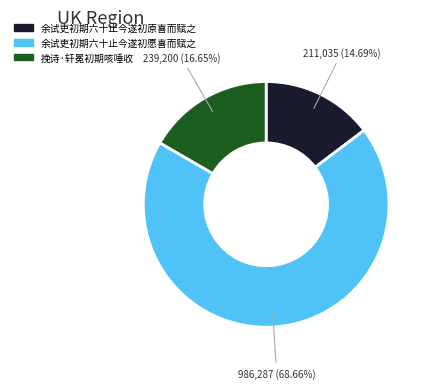

What portion of the pie excludes 余试吏初期六十止今遂初原喜而赋之?

85.3%